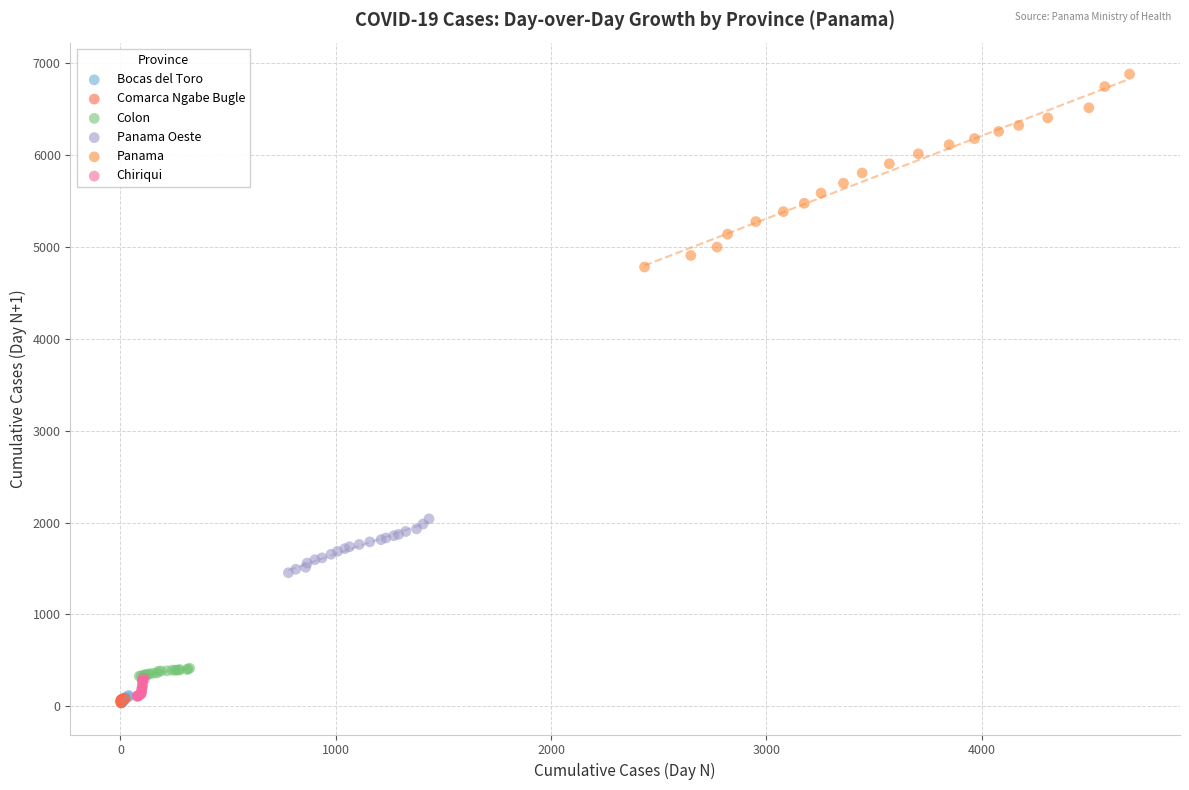

Which series contains the highest Y value?

Panama